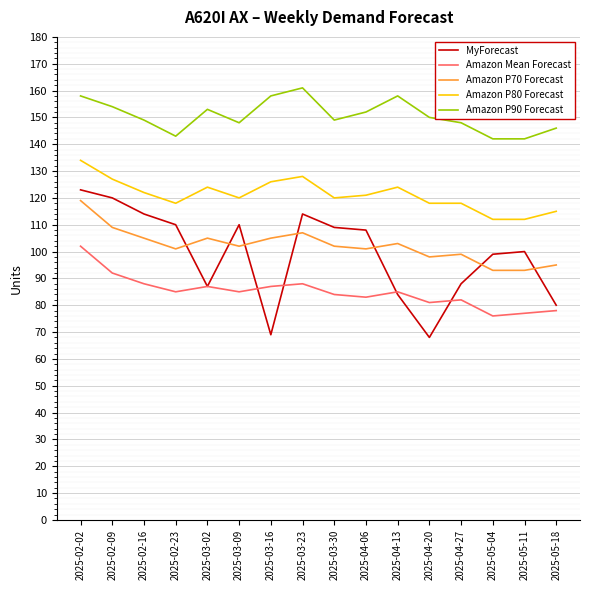

The Amazon P70 Forecast series shows 31 at 2025-04-13. True or false?

False